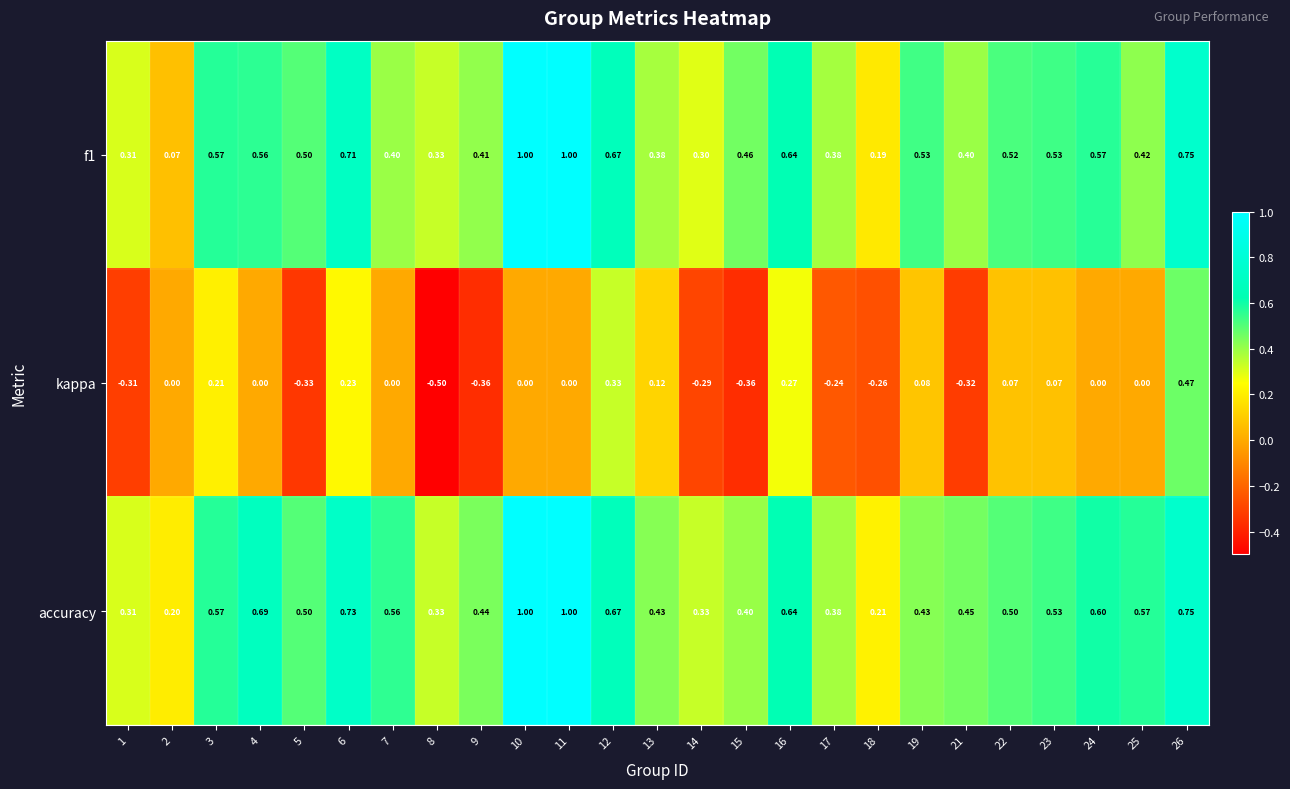

What is the greatest value displayed?

1.0